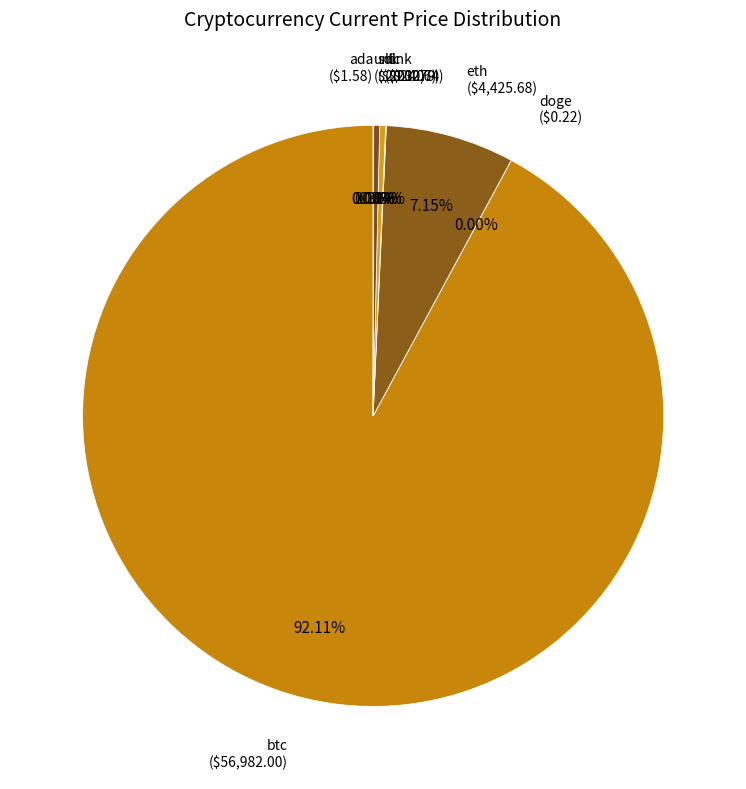

Which category accounts for the majority?

btc